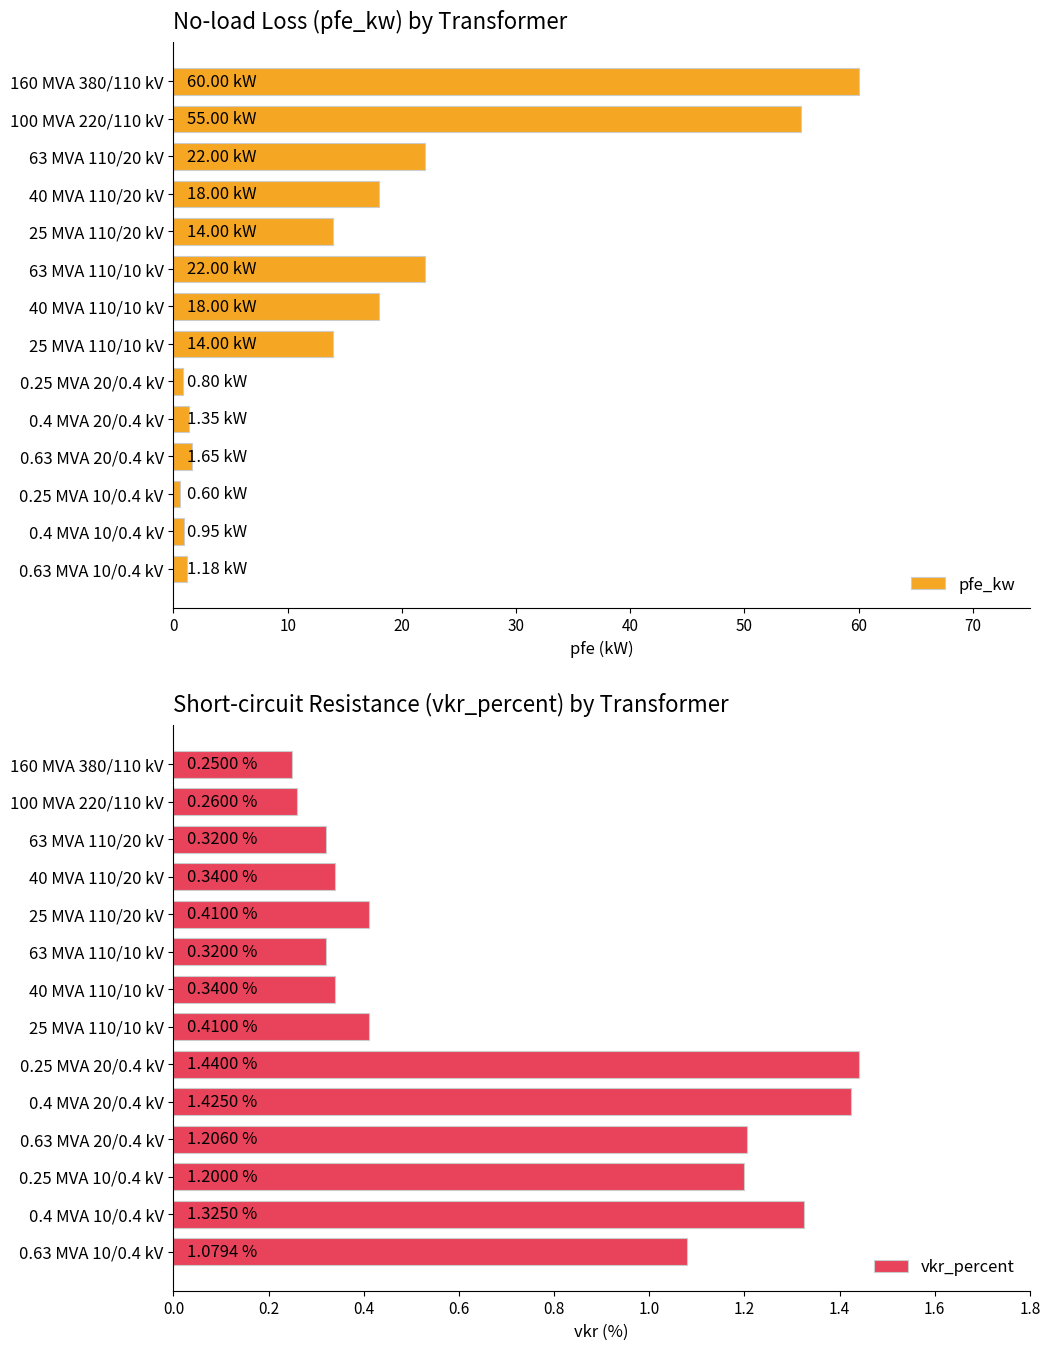

What is the difference between the maximum and minimum values in the vkr_percent series?

1.2